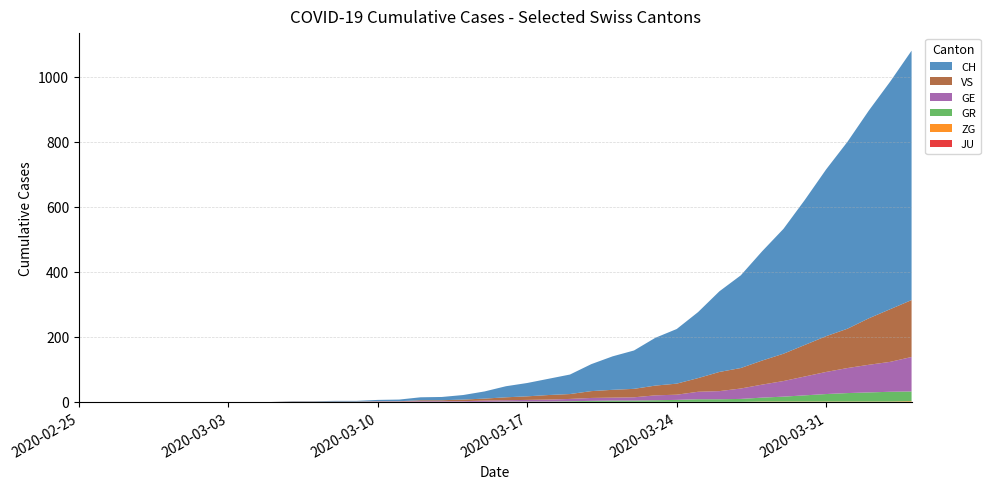

Reading left to right, extract all data points from this chart.

GE: 0	0	0	0	0	0	0	0	0	0	0	0	0	0	1	1	2	2	2	4	4	5	6	7	9	9	10	15	16	23	25	32	40	48	58	68	77	85	92	106
GR: 0	0	0	0	0	0	0	0	0	0	0	0	0	0	0	0	0	0	0	0	1	1	1	2	3	4	4	5	6	8	8	9	12	15	19	23	26	28	30	30
VS: 0	0	0	0	0	0	0	0	0	0	1	1	1	1	1	1	3	3	5	6	9	11	14	15	21	24	26	30	34	42	59	63	74	84	97	110	121	143	162	175
ZG: 0	0	0	0	0	0	0	0	0	0	0	0	0	0	0	0	0	0	0	0	0	0	0	0	0	0	0	0	0	0	0	0	1	1	1	1	1	1	1	2
JU: 0	0	0	0	0	0	0	0	0	0	0	0	0	0	0	0	0	0	0	0	0	0	0	0	0	0	0	0	0	0	0	0	0	0	0	0	0	0	0	0
CH: 0	0	0	0	0	0	0	0	0	0	1	1	2	2	4	5	9	10	14	22	34	41	50	60	83	103	118	147	168	203	248	285	336	384	446	513	575	639	700	767